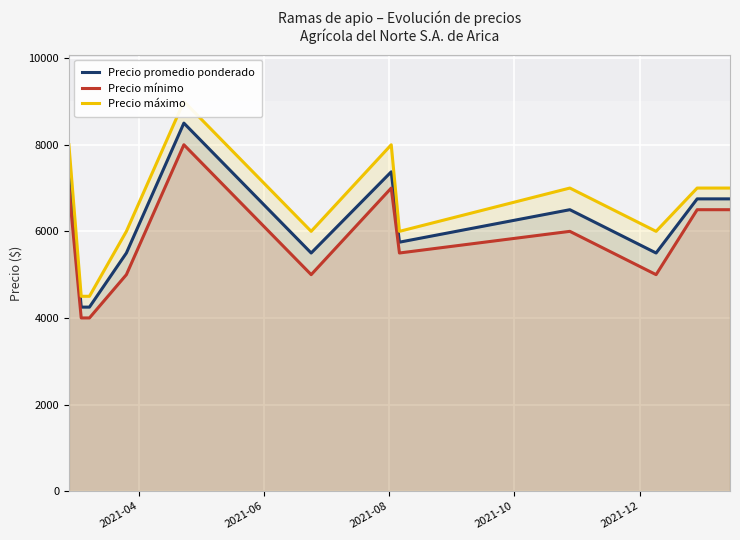

True or false: Precio promedio ponderado and Precio mínimo cross at least once.

False